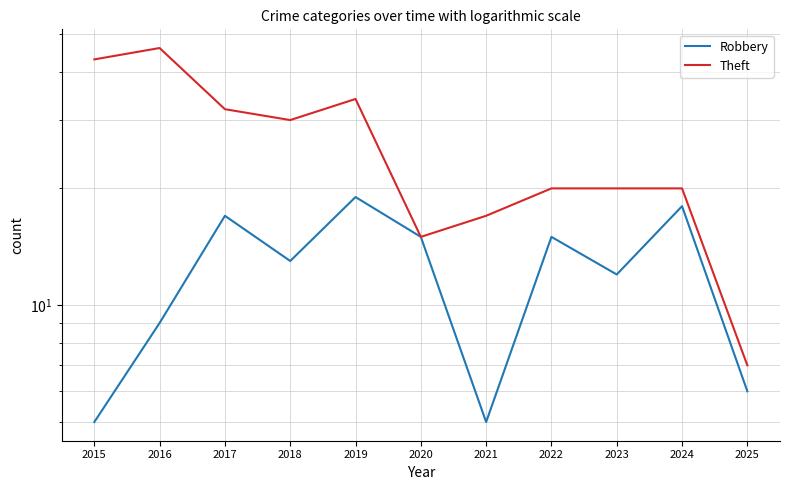

Between 2018 and 2019, which series saw the biggest shift?

Robbery